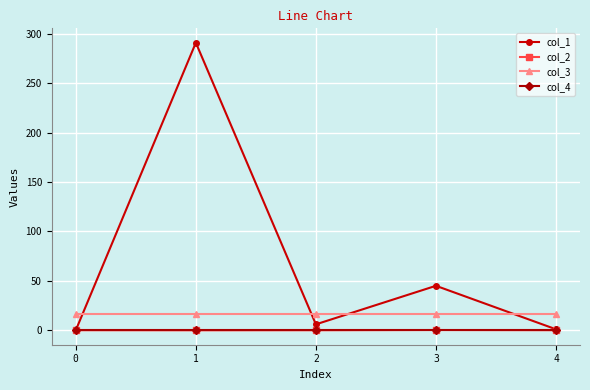

Where is the first local minimum for col_1?

2